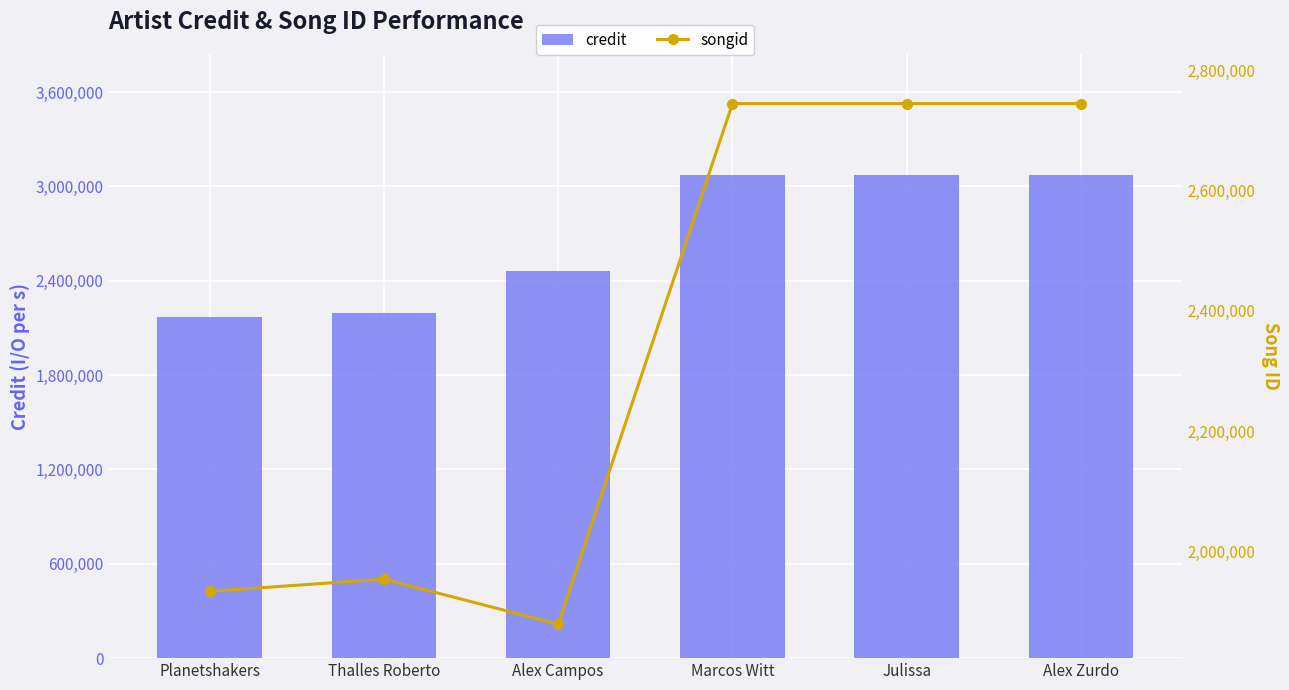

What value does the songid series have at Alex Zurdo?

2744238